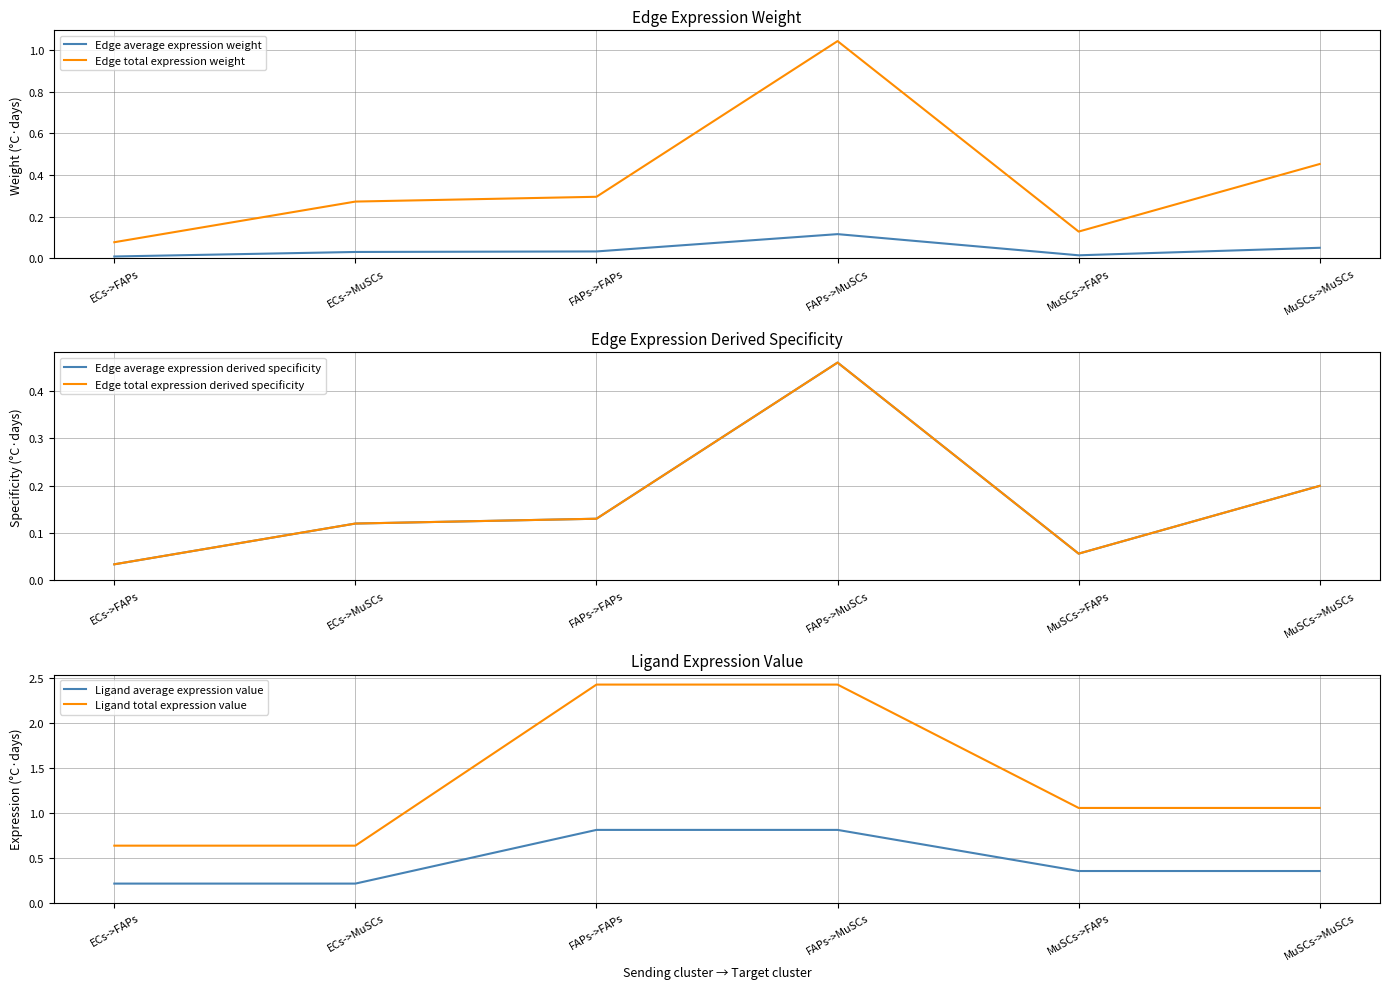

At which label is Edge total expression weight closest to 0?

ECs->FAPs